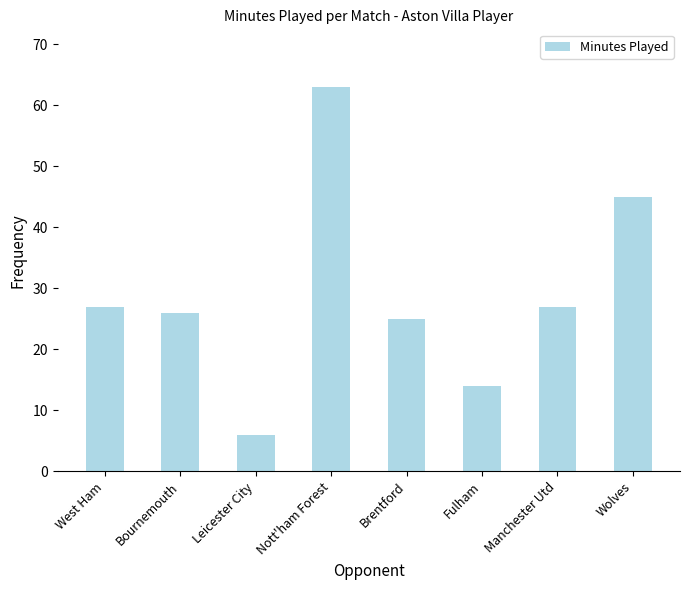

How many values are below 27?

4